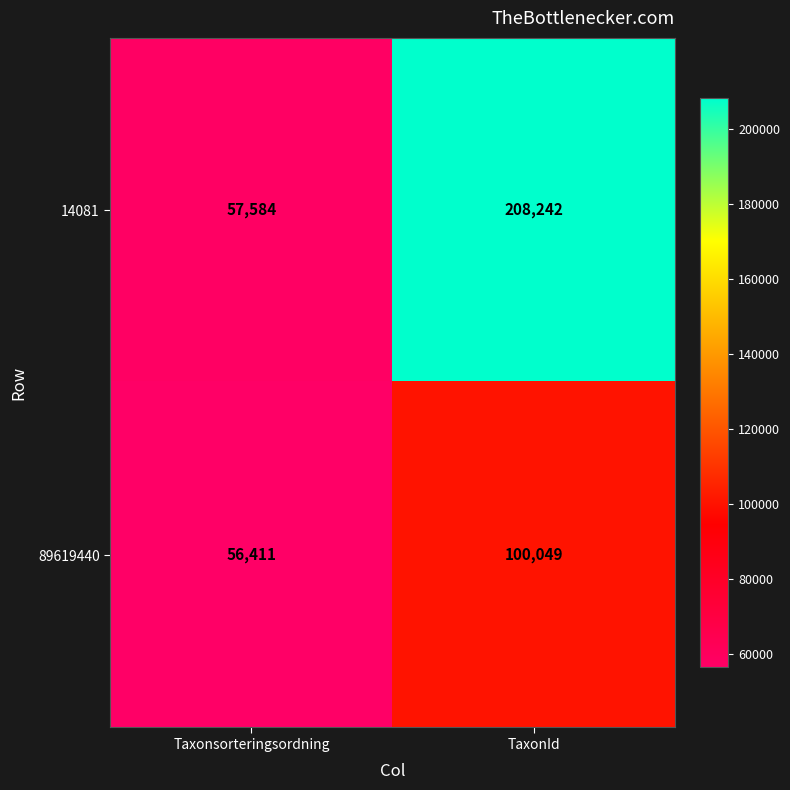

What is the minimum value shown in the chart?

56411